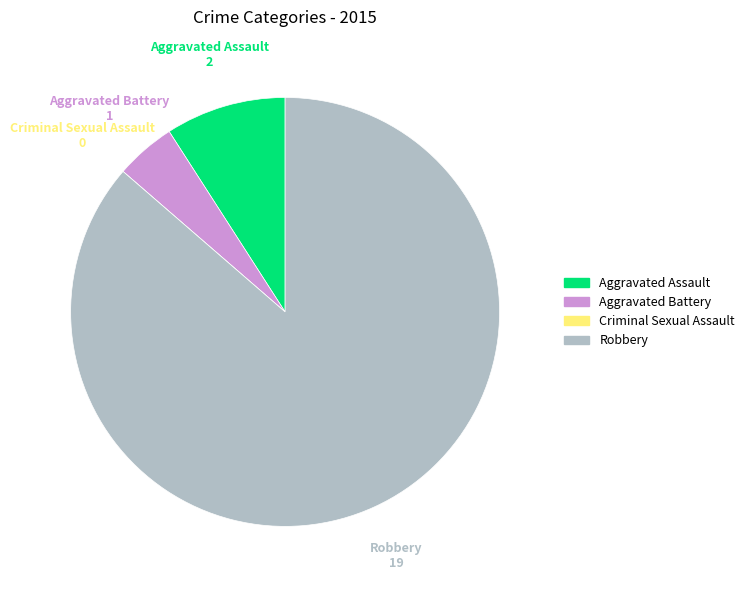

Is it true that Aggravated Assault is 4% of the pie?

False